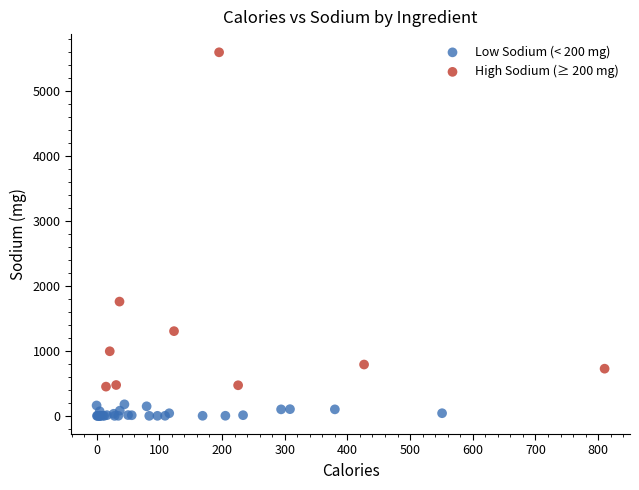

Which series contains the highest Y value?

High Sodium (≥ 200 mg)